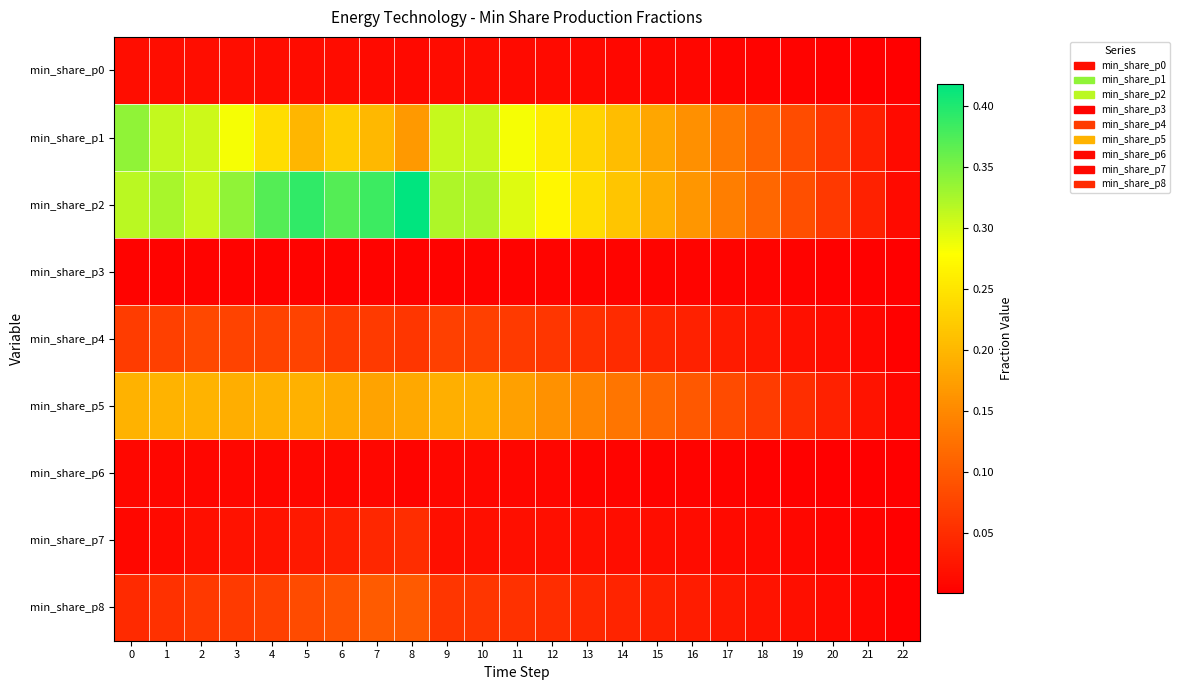

Reading right to left, transcribe all the data shown in this chart.

min_share_p0: 22=0.0	21=0.0	20=0.0	19=0.0	18=0.0	17=0.0	16=0.0	15=0.0	14=0.0	13=0.0	12=0.0	11=0.0	10=0.0	9=0.0	8=0.0	7=0.0	6=0.0	5=0.0	4=0.0	3=0.0	2=0.0	1=0.0	0=0.0
min_share_p1: 22=0.0	21=0.0	20=0.1	19=0.1	18=0.1	17=0.1	16=0.2	15=0.2	14=0.2	13=0.2	12=0.3	11=0.3	10=0.3	9=0.3	8=0.2	7=0.2	6=0.2	5=0.2	4=0.2	3=0.3	2=0.3	1=0.3	0=0.3
min_share_p2: 22=0.0	21=0.0	20=0.1	19=0.1	18=0.1	17=0.1	16=0.2	15=0.2	14=0.2	13=0.2	12=0.3	11=0.3	10=0.3	9=0.3	8=0.4	7=0.4	6=0.4	5=0.4	4=0.4	3=0.3	2=0.3	1=0.3	0=0.3
min_share_p3: 22=0.0	21=0.0	20=0.0	19=0.0	18=0.0	17=0.0	16=0.0	15=0.0	14=0.0	13=0.0	12=0.0	11=0.0	10=0.0	9=0.0	8=0.0	7=0.0	6=0.0	5=0.0	4=0.0	3=0.0	2=0.0	1=0.0	0=0.0
min_share_p4: 22=0.0	21=0.0	20=0.0	19=0.0	18=0.0	17=0.0	16=0.0	15=0.0	14=0.0	13=0.1	12=0.1	11=0.1	10=0.1	9=0.1	8=0.1	7=0.1	6=0.1	5=0.1	4=0.1	3=0.1	2=0.1	1=0.1	0=0.1
min_share_p5: 22=0.0	21=0.0	20=0.0	19=0.1	18=0.1	17=0.1	16=0.1	15=0.1	14=0.1	13=0.1	12=0.2	11=0.2	10=0.2	9=0.2	8=0.2	7=0.2	6=0.2	5=0.2	4=0.2	3=0.2	2=0.2	1=0.2	0=0.2
min_share_p6: 22=0.0	21=0.0	20=0.0	19=0.0	18=0.0	17=0.0	16=0.0	15=0.0	14=0.0	13=0.0	12=0.0	11=0.0	10=0.0	9=0.0	8=0.0	7=0.0	6=0.0	5=0.0	4=0.0	3=0.0	2=0.0	1=0.0	0=0.0
min_share_p7: 22=0.0	21=0.0	20=0.0	19=0.0	18=0.0	17=0.0	16=0.0	15=0.0	14=0.0	13=0.0	12=0.0	11=0.0	10=0.0	9=0.0	8=0.0	7=0.0	6=0.0	5=0.0	4=0.0	3=0.0	2=0.0	1=0.0	0=0.0
min_share_p8: 22=0.0	21=0.0	20=0.0	19=0.0	18=0.0	17=0.0	16=0.0	15=0.0	14=0.0	13=0.0	12=0.1	11=0.1	10=0.1	9=0.1	8=0.1	7=0.1	6=0.1	5=0.1	4=0.1	3=0.1	2=0.1	1=0.1	0=0.0